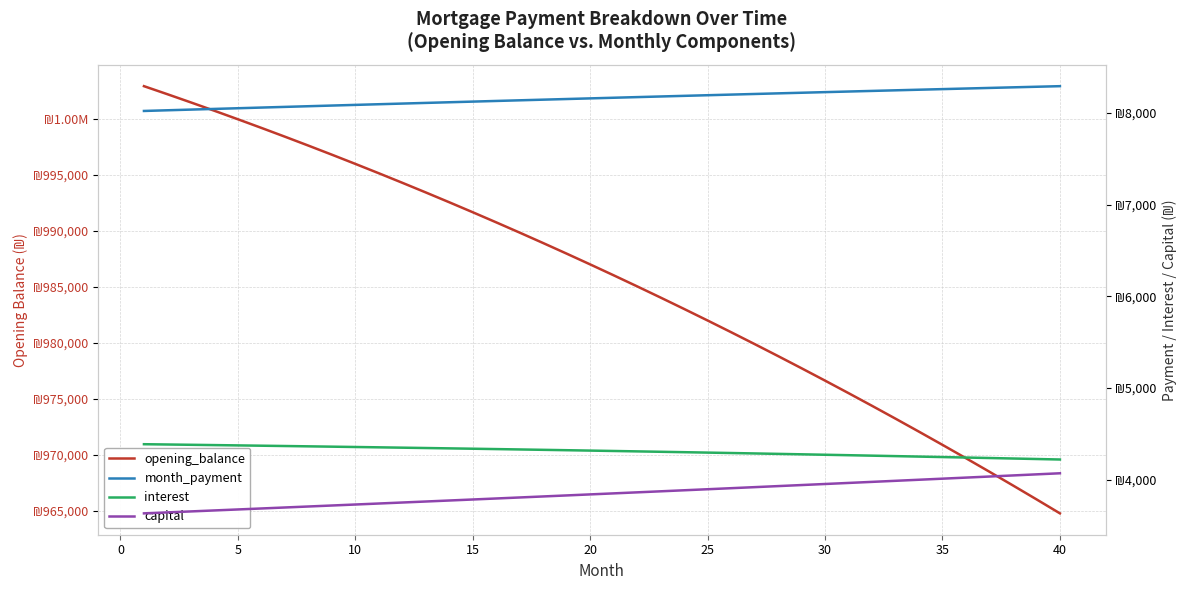

List the series in order of their peak value, lowest first.

capital, interest, month_payment, opening_balance